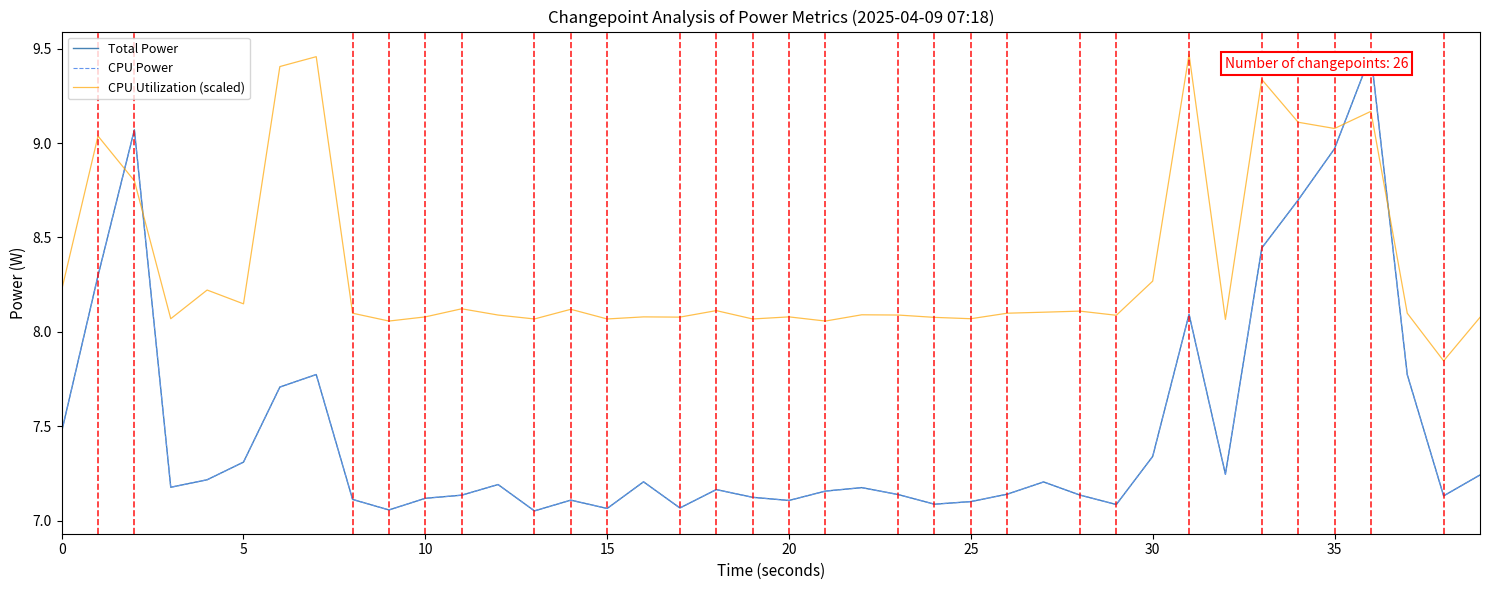

At how many categories does at least one series exceed 7?

40